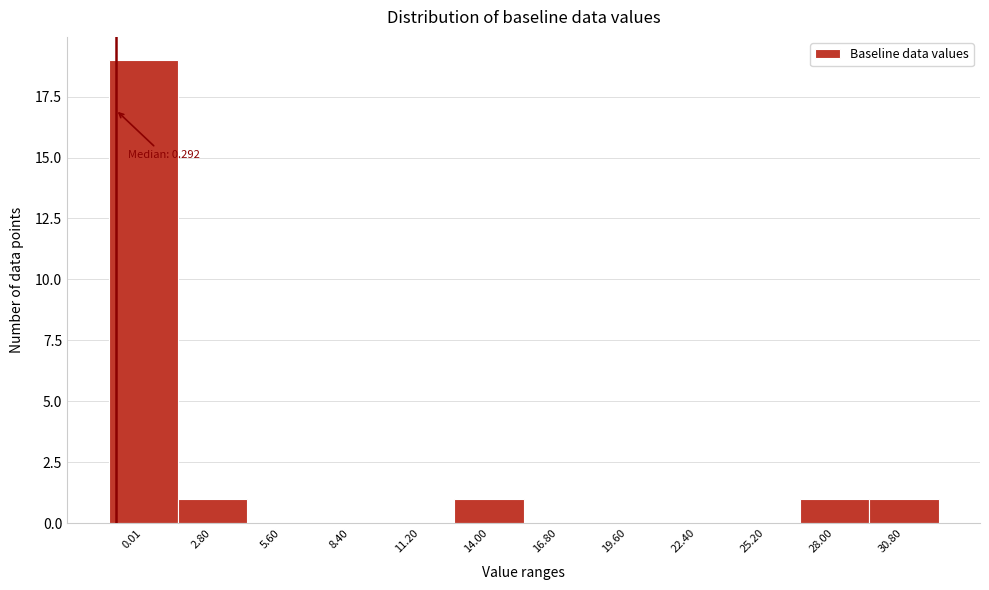

Reading right to left, extract all data points from this chart.

30.80=1	28.00=1	25.20=0	22.40=0	19.60=0	16.80=0	14.00=1	11.20=0	8.40=0	5.60=0	2.80=1	0.01=19